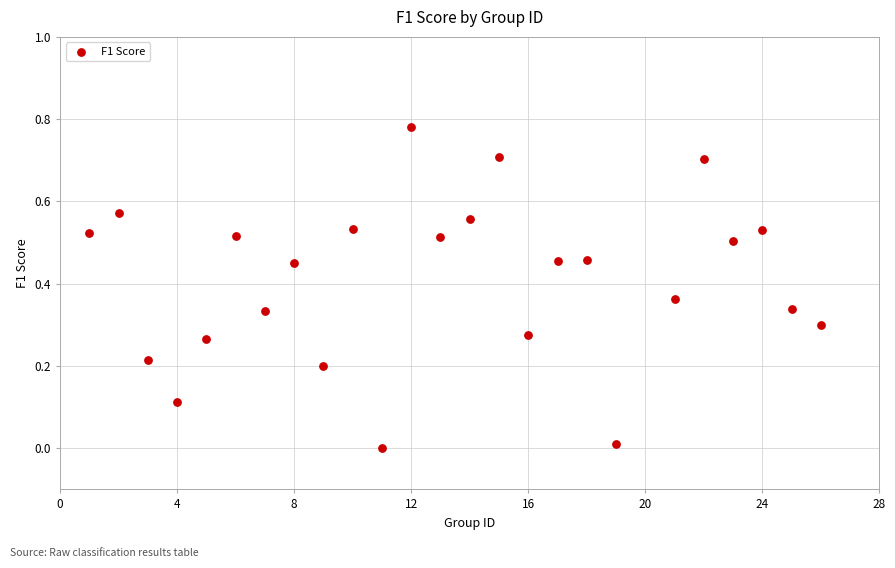

What is the range of X values (max minus min)?

25.0